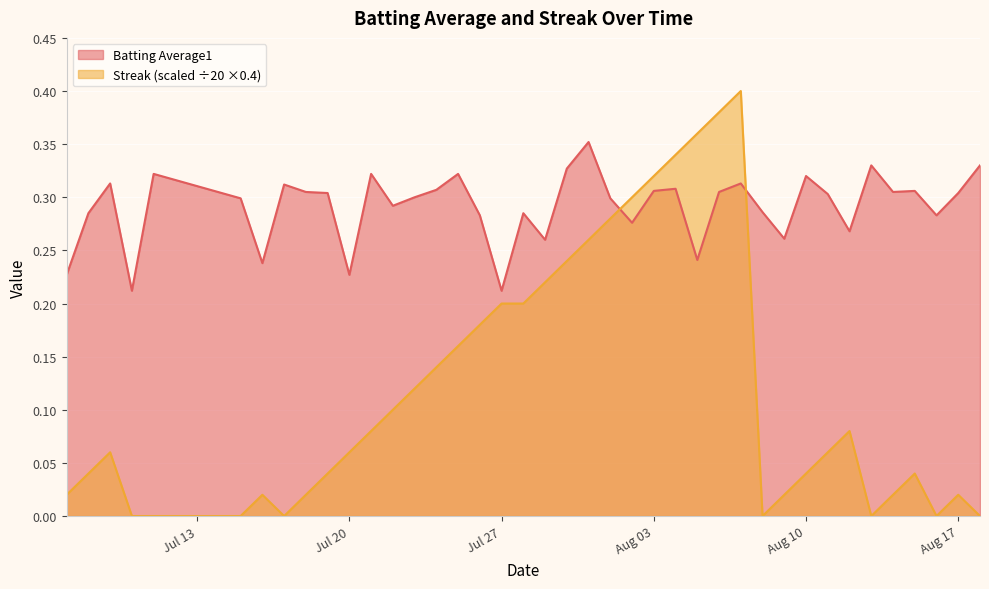

True or false: Batting Average1 and Streak (scaled ÷20 ×0.4) cross at least once.

True